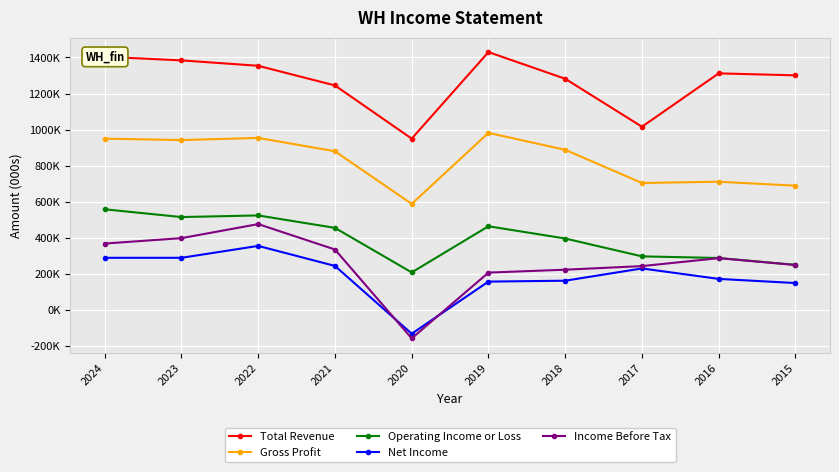

Reading left to right, extract all data points from this chart.

Total Revenue: 1404000	1384000	1354000	1245000	950000	1430000	1282000	1016000	1312000	1301000
Gross Profit: 950000	942000	954000	880000	588000	982000	888000	704000	711000	689000
Operating Income or Loss: 558000	515000	524000	455000	208000	464000	396000	297000	288000	250000
Net Income: 289000	289000	355000	244000	-132000	157000	162000	230000	172000	149000
Income Before Tax: 368000	398000	476000	335000	-158000	207000	223000	243000	287000	249000